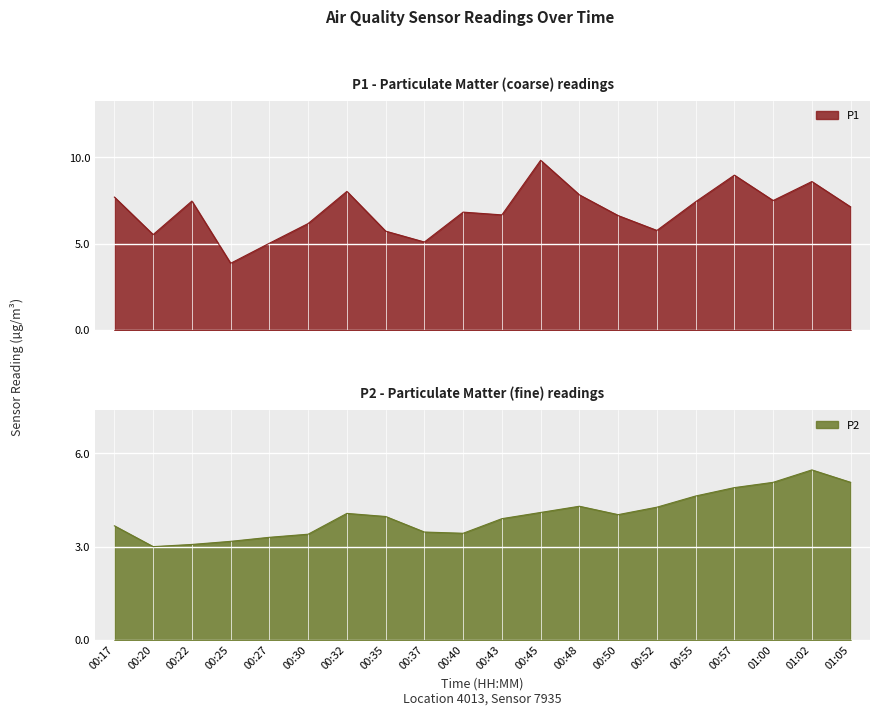

At 00:45, list the series in order from smallest to largest.

P2, P1